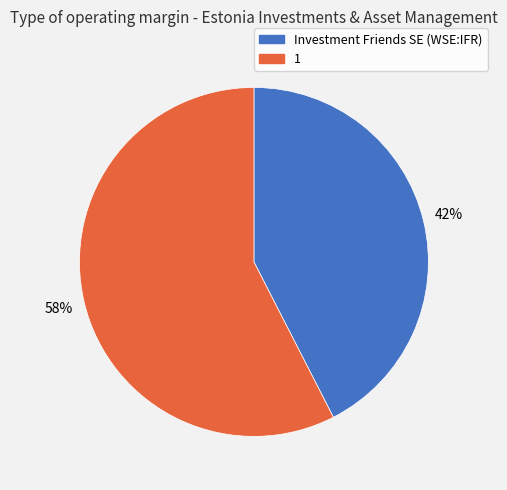

The 1 slice represents 58% of the pie. True or false?

True